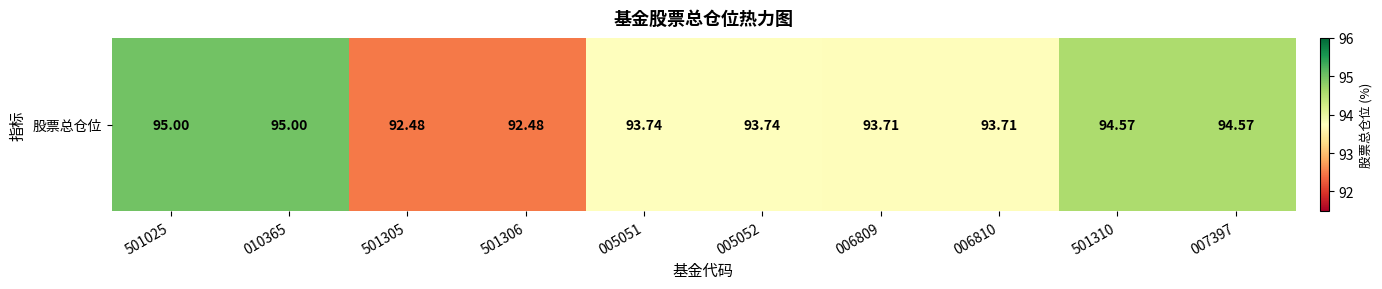

What is the change in value from 010365 to 007397?

-0.4